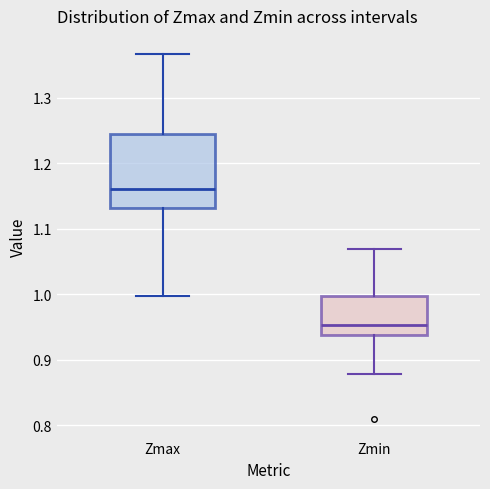

Reading left to right, read every box against the y-axis: the position of its median line, the range the box covers, and the ends of its whiskers. The values are not printed on the chart, so give them approximately, as read against the axis.

Zmax: median 1.16, box 1.13 to 1.24, whiskers 1.00 to 1.37
Zmin: median 0.95, box 0.94 to 1.00, whiskers 0.88 to 1.07